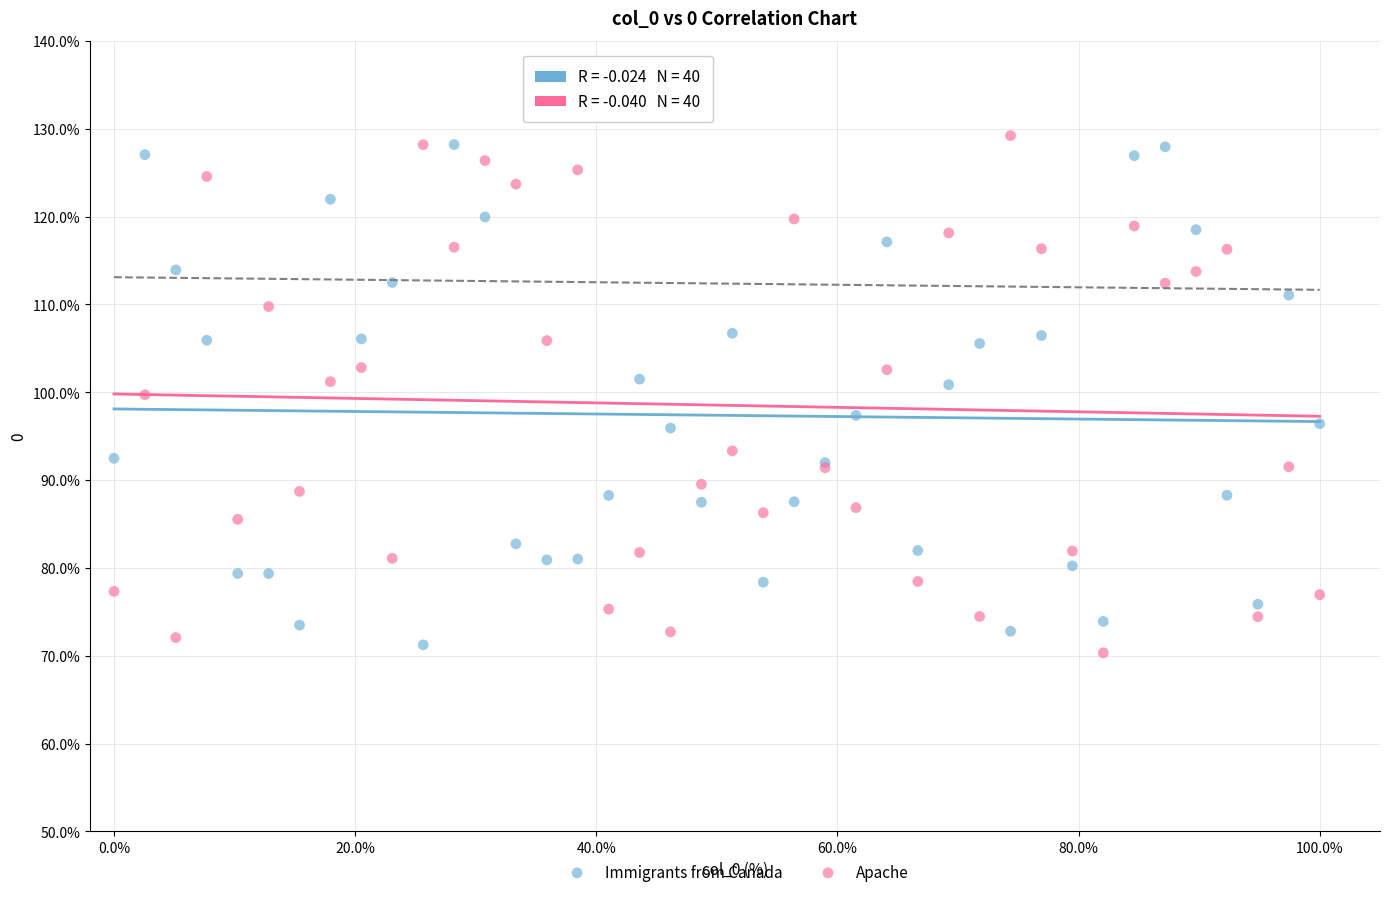

What is the X range (max minus min) for the scatter plot?

100.0